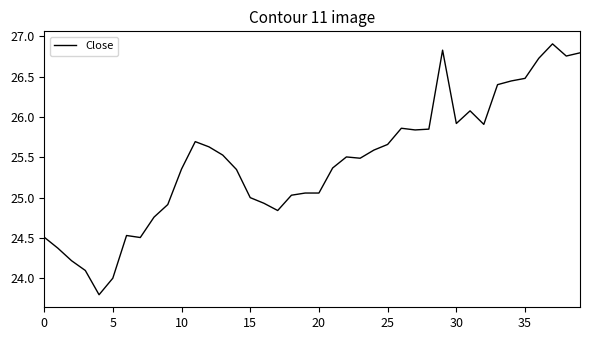

What is the difference between the maximum and minimum values?

3.1